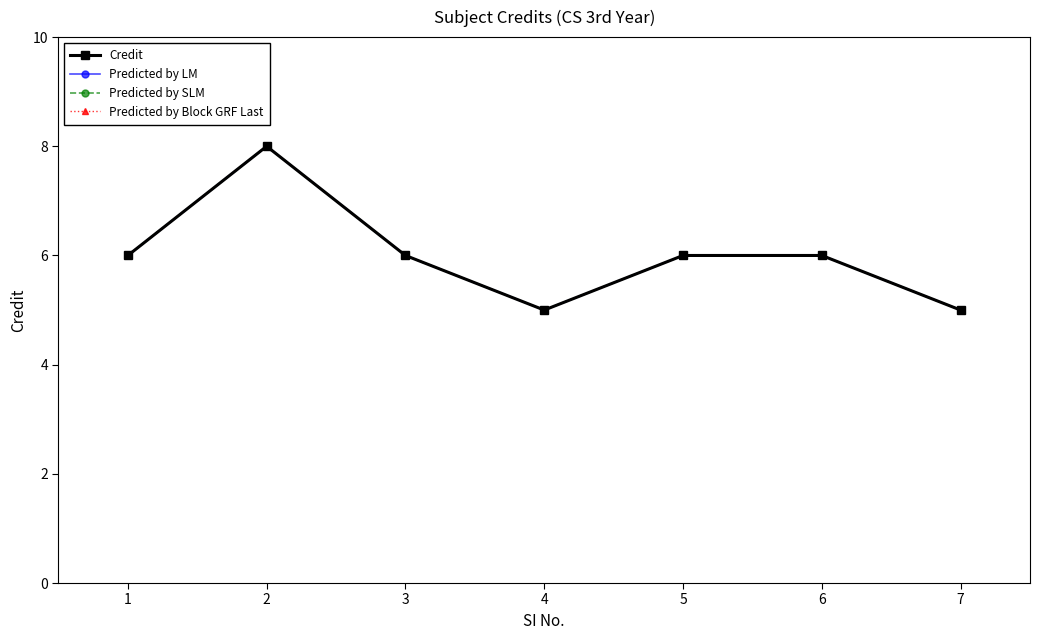

What is the sum of the Predicted by SLM values at 4 and 6?

11